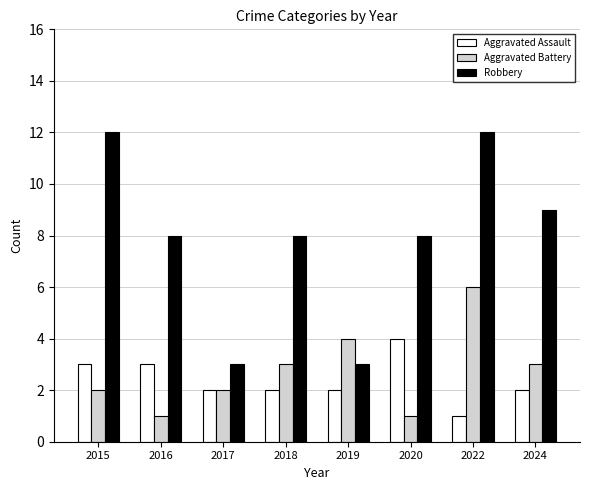

How many groups of bars are there?

8